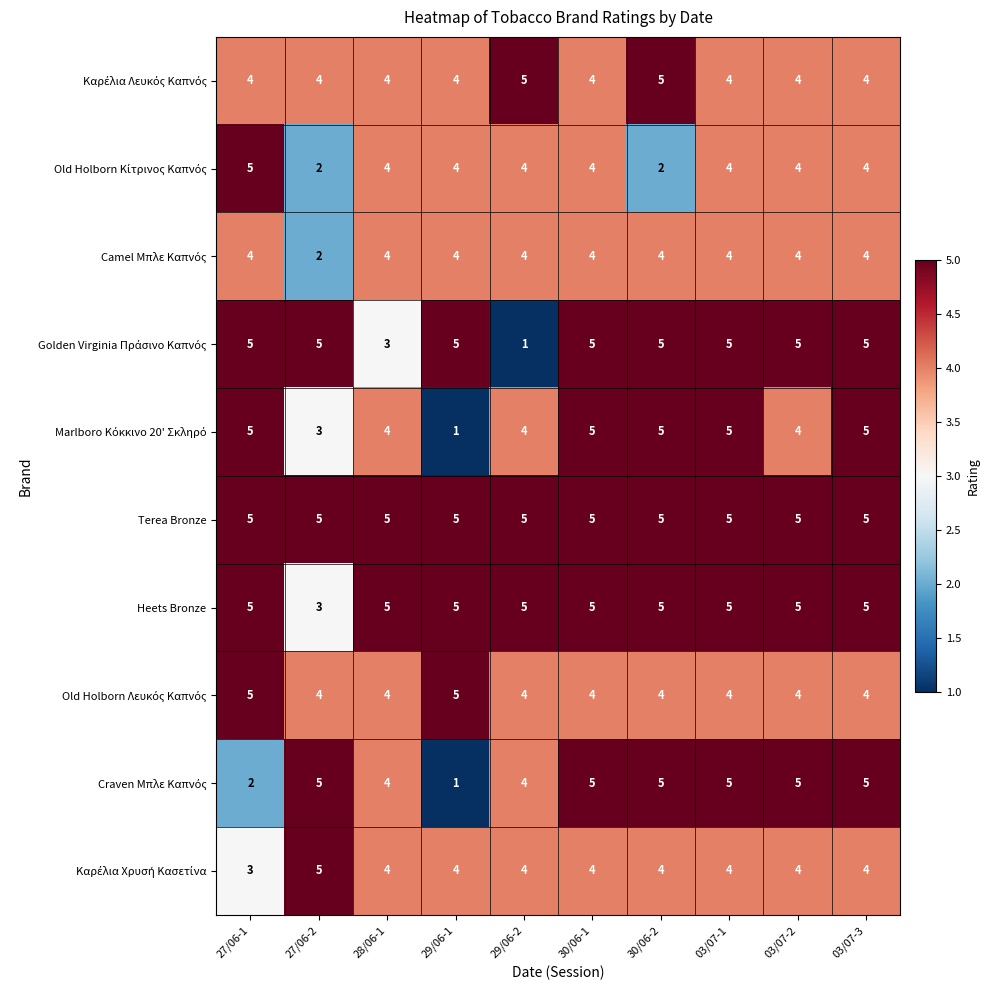

What is the total value across all series at 27/06-2?

38